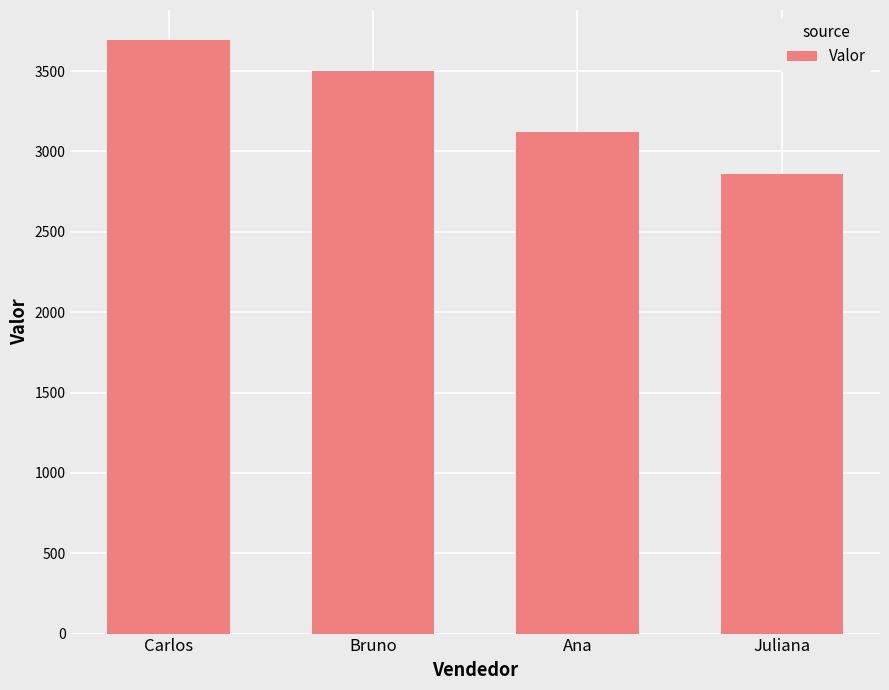

What is the sum of the values at Juliana and Carlos?

6555.0